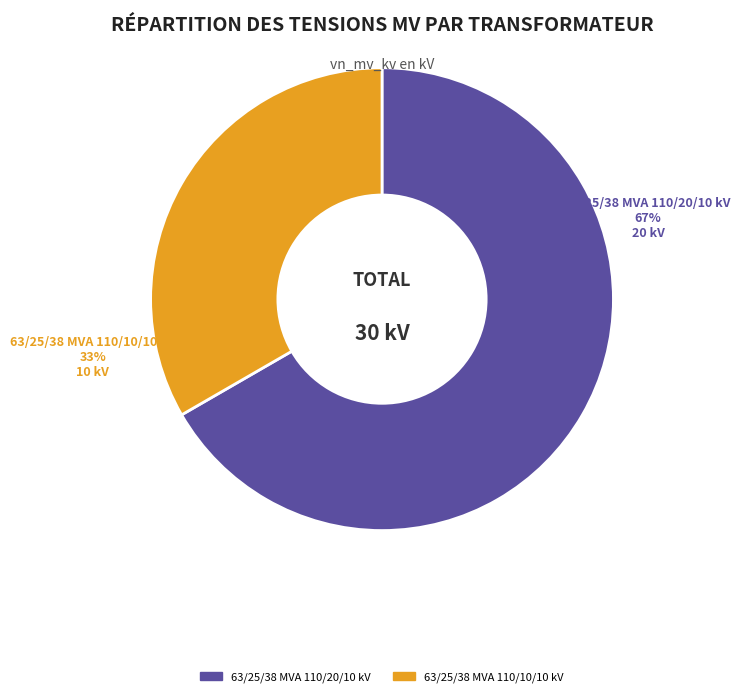

What is the change in value from 63/25/38 MVA 110/20/10 kV to 63/25/38 MVA 110/10/10 kV?

-10